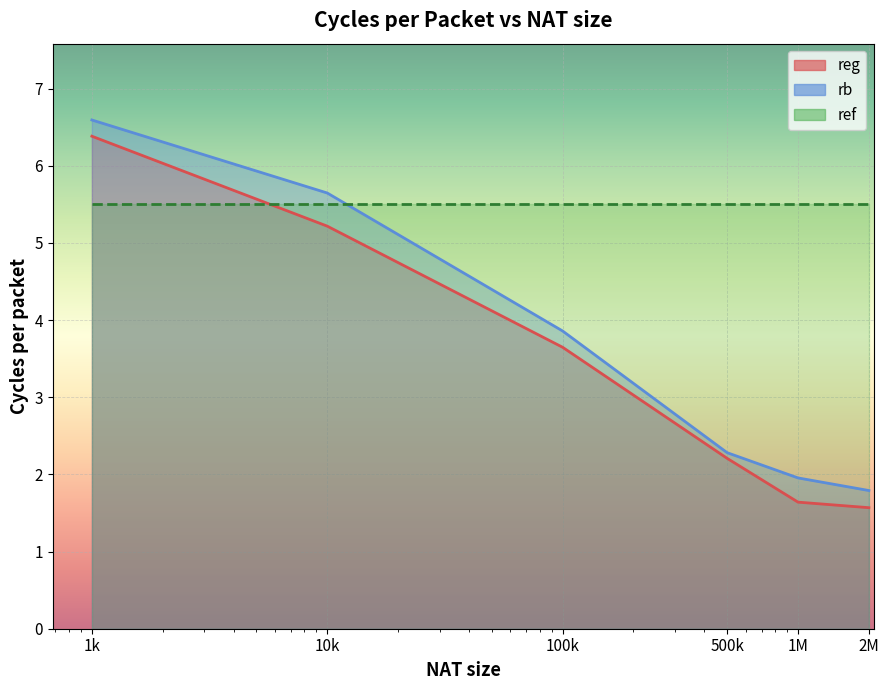

Which series changed the most between 1k and 100k?

reg